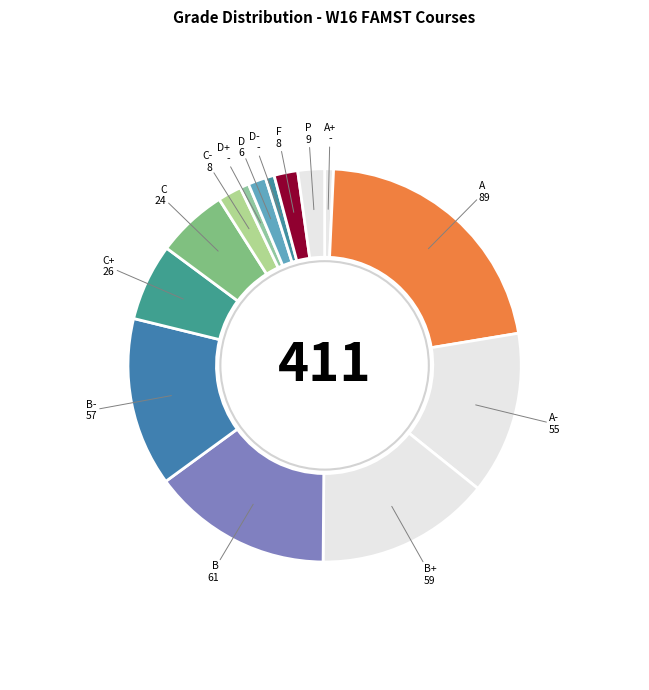

True or false: A- accounts for 13% of the total.

True